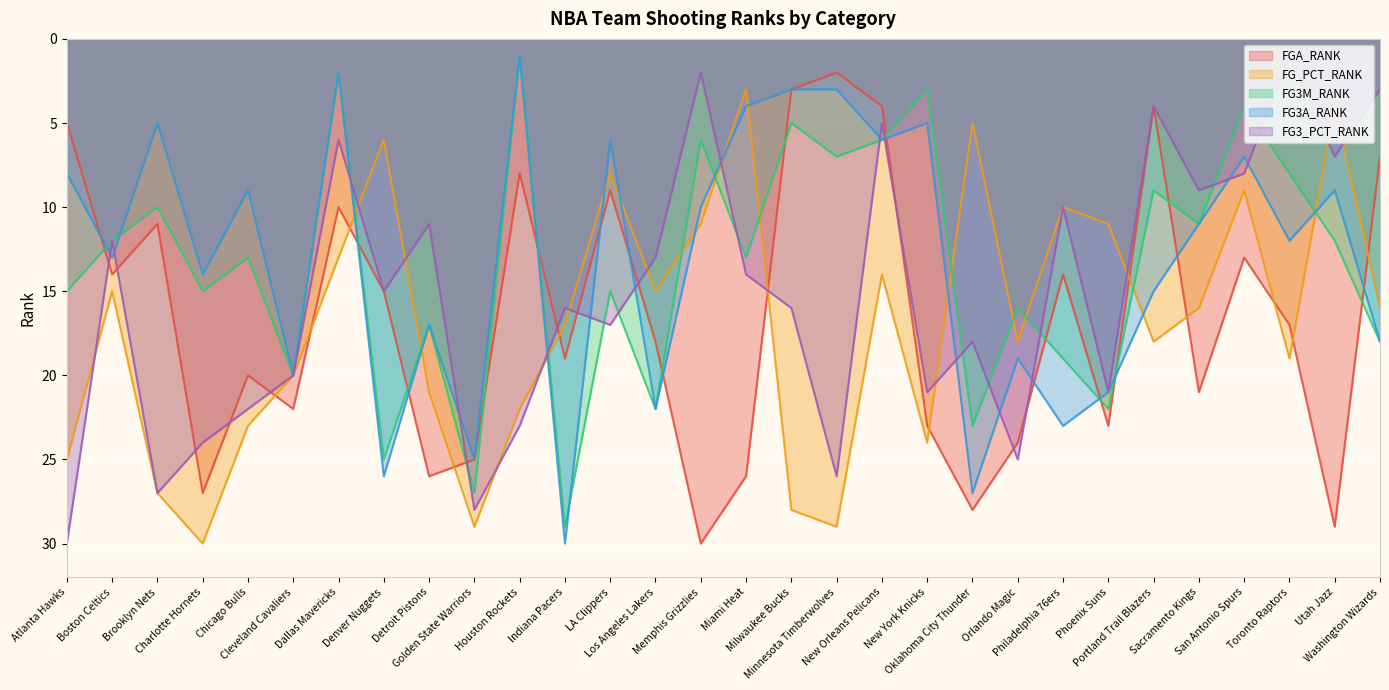

True or false: FG3M_RANK and FG3_PCT_RANK intersect in this chart.

True